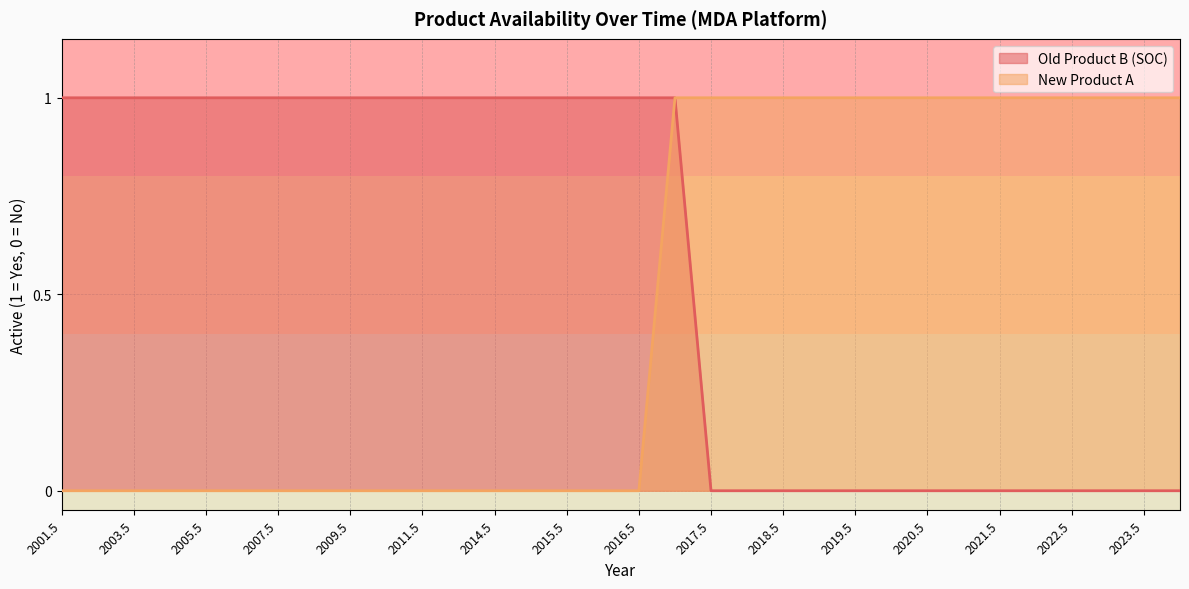

The value of New Product A at 2024 is 1. True or false?

False